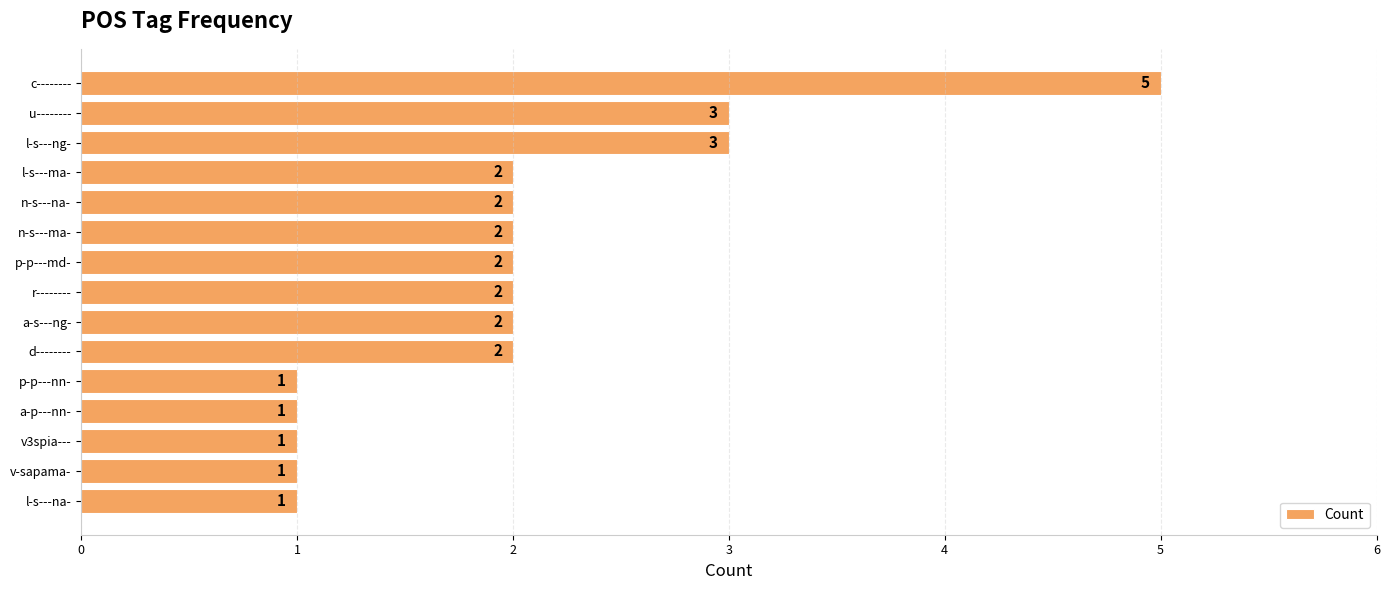

Does the chart contain any negative values?

No